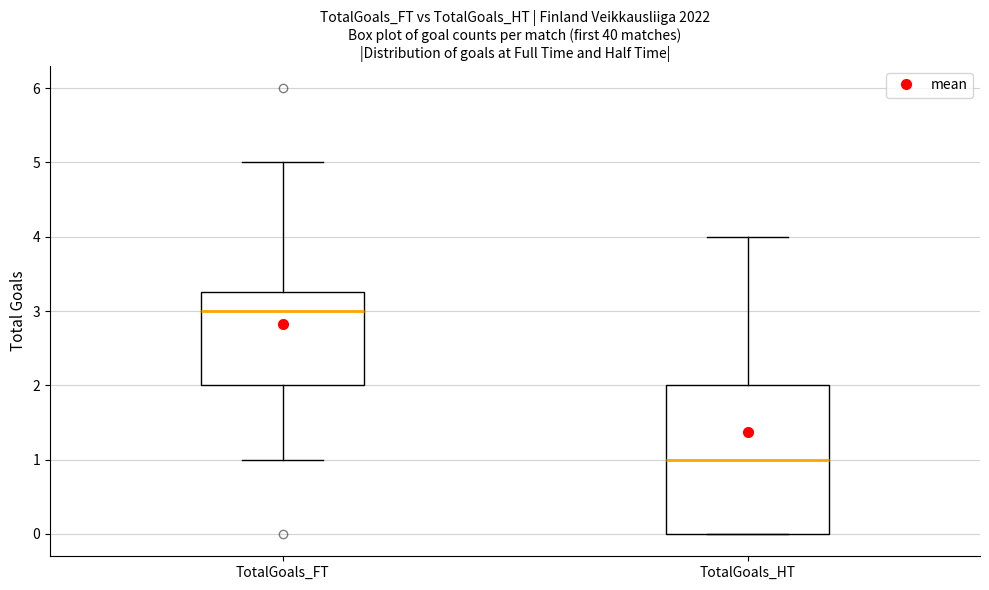

Which box is the tallest, from its lower edge to its upper edge?

TotalGoals_HT